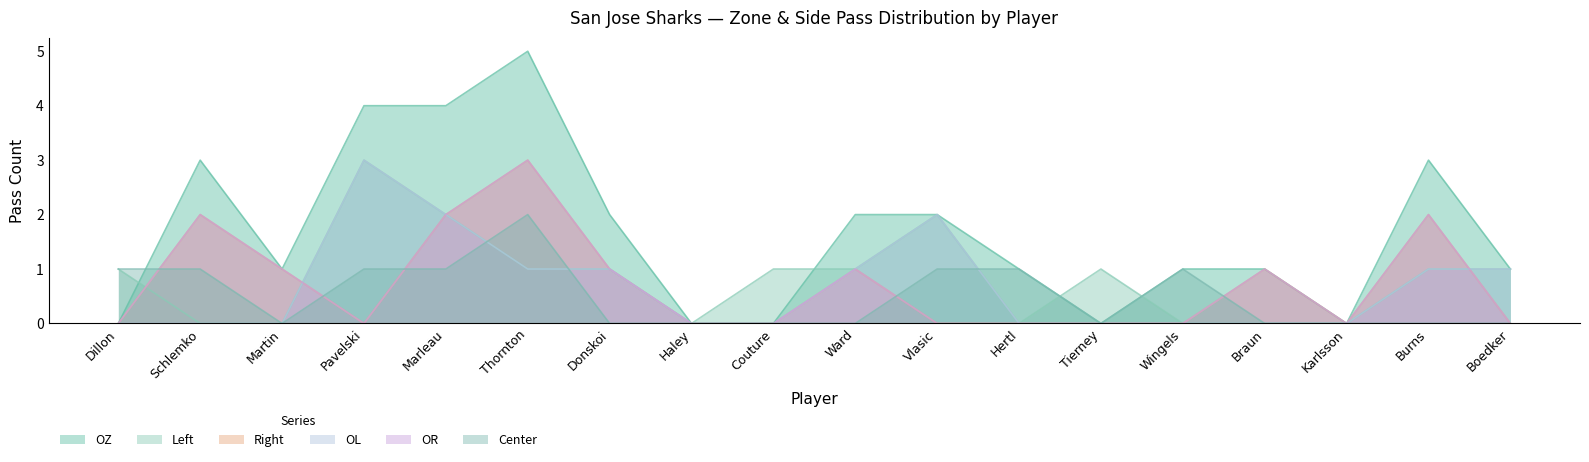

Reading right to left, transcribe all the data shown in this chart.

OZ: 1	3	0	1	1	0	1	2	2	0	0	2	5	4	4	1	3	0
Left: 1	1	0	0	0	1	0	2	1	1	0	1	1	2	3	0	0	1
Right: 0	2	0	1	0	0	0	0	1	0	0	1	3	2	0	1	2	0
OL: 1	1	0	0	0	0	0	2	1	0	0	1	1	2	3	0	0	0
OR: 0	2	0	1	0	0	0	0	1	0	0	1	3	2	0	1	2	0
Center: 0	0	0	0	1	0	1	1	0	0	0	0	2	1	1	0	1	1